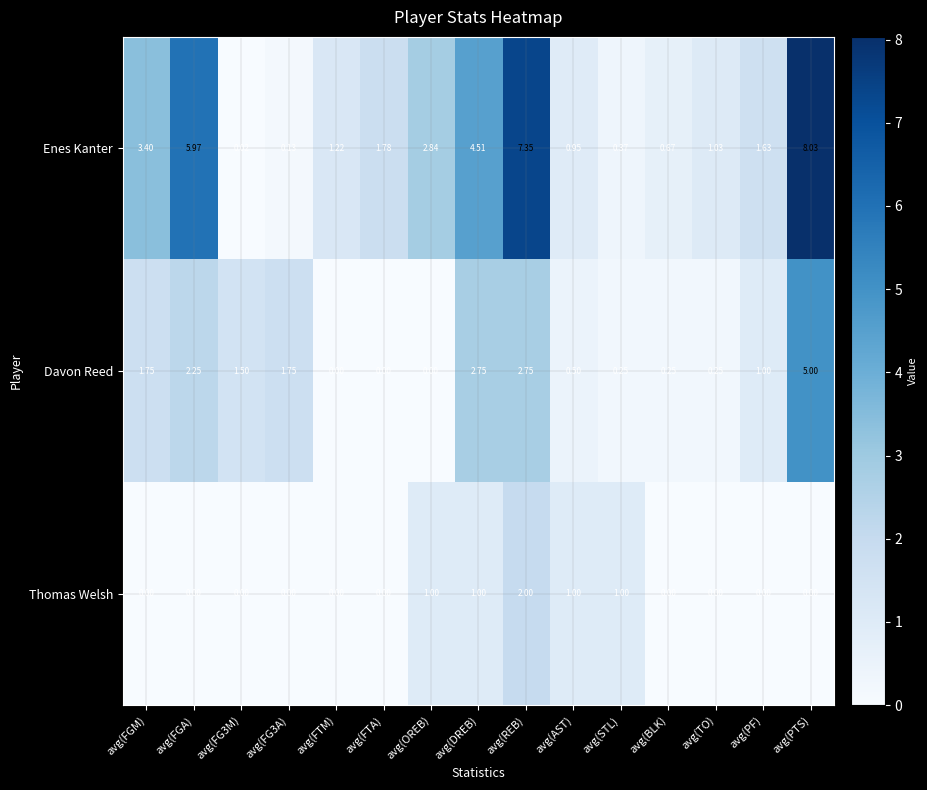

At which category is the sum across all series the highest?

avg(PTS)